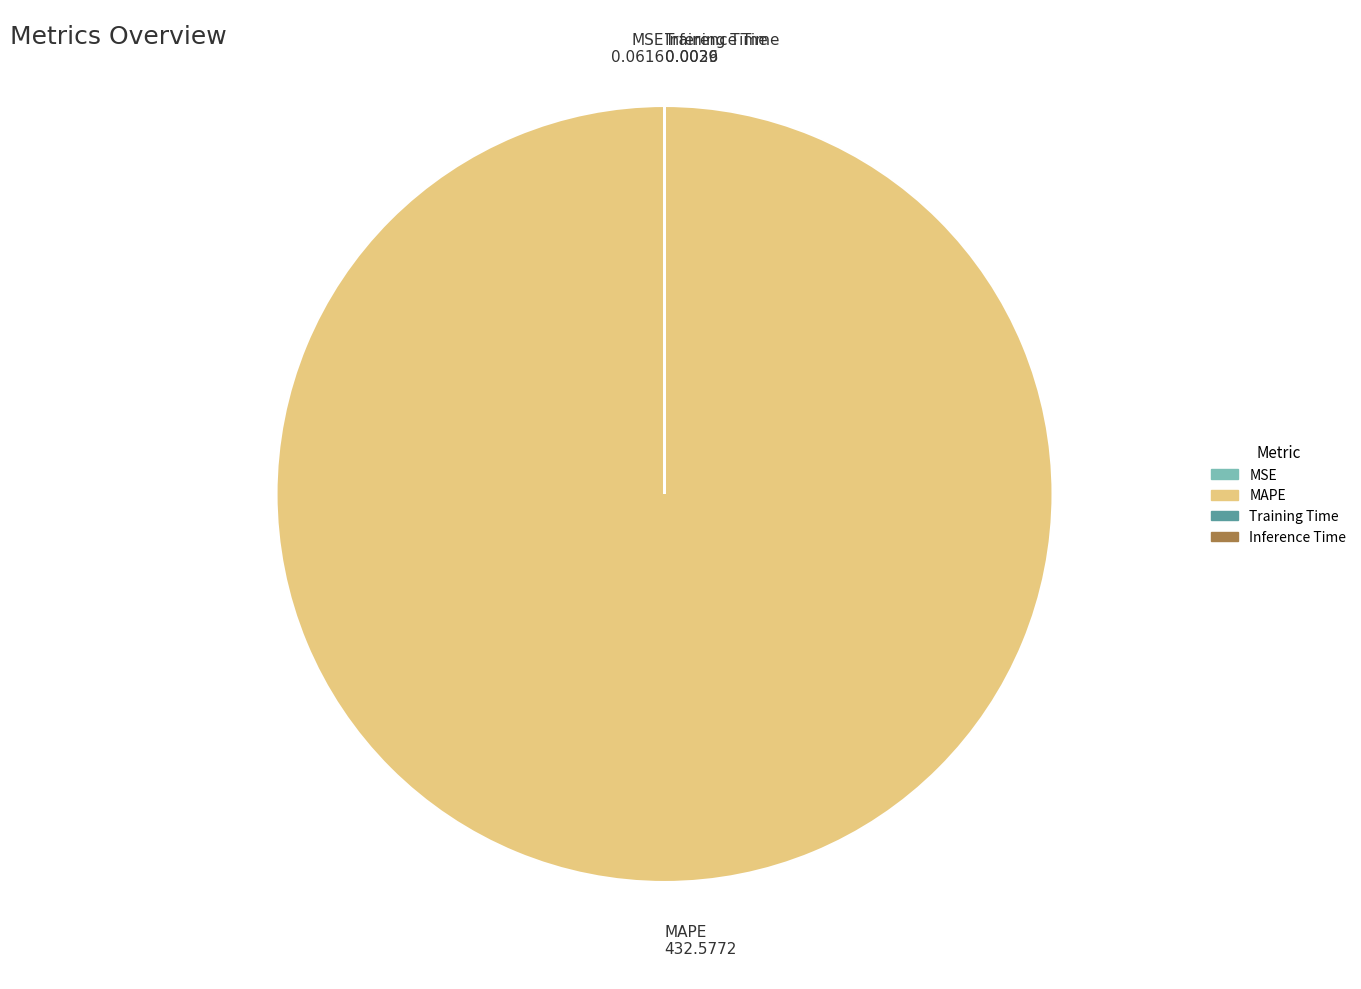

Which slice is the largest?

MAPE